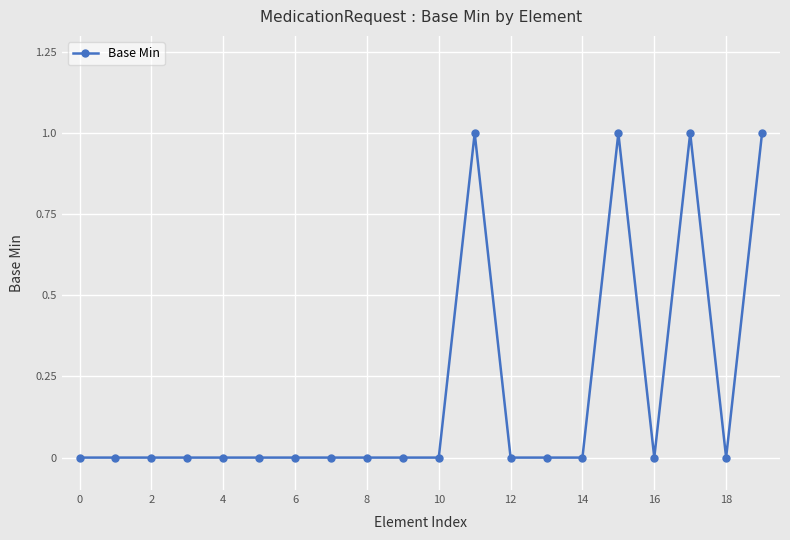

Count the number of categories in the chart.

20